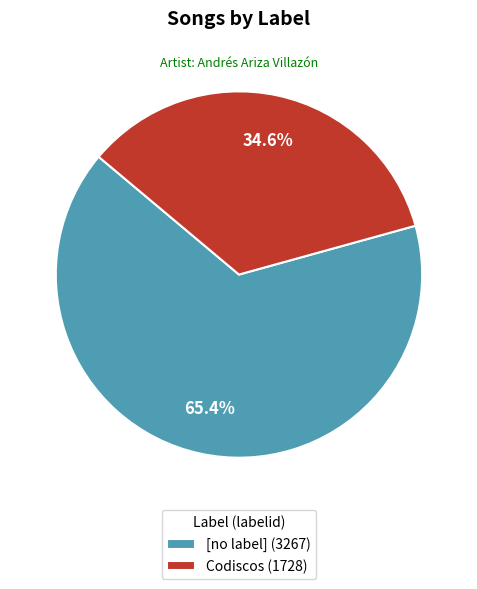

What is the majority slice?

[no label] (3267)